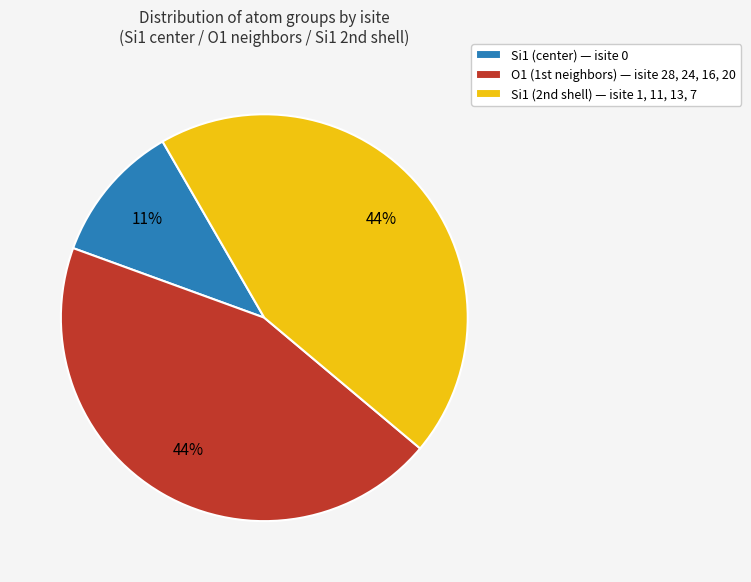

Which slice is the smallest?

Si1 (center) — isite 0